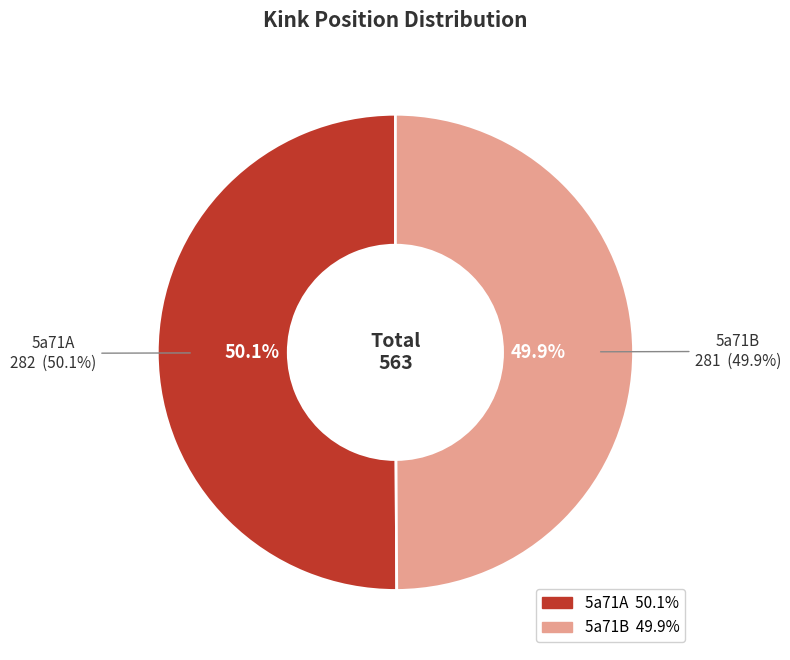

To the nearest percent, what is the average slice percentage?

50%